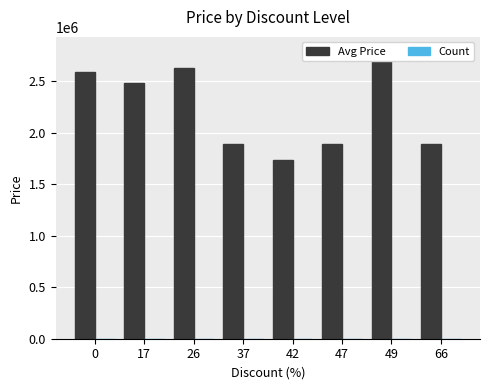

How many bars are there in total?

16